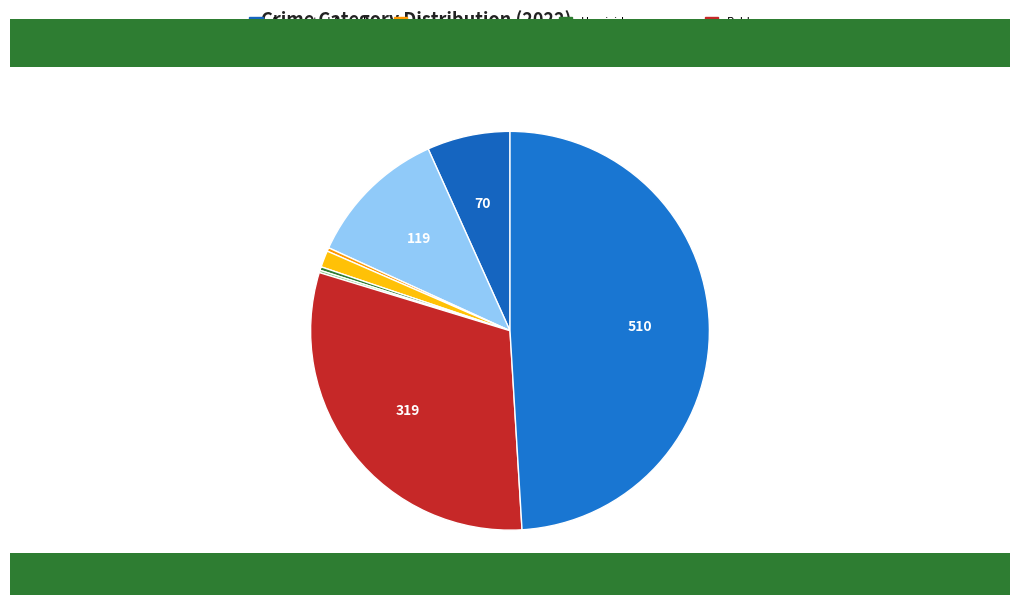

What is the smallest slice in the pie chart?

Motor Vehicle Theft